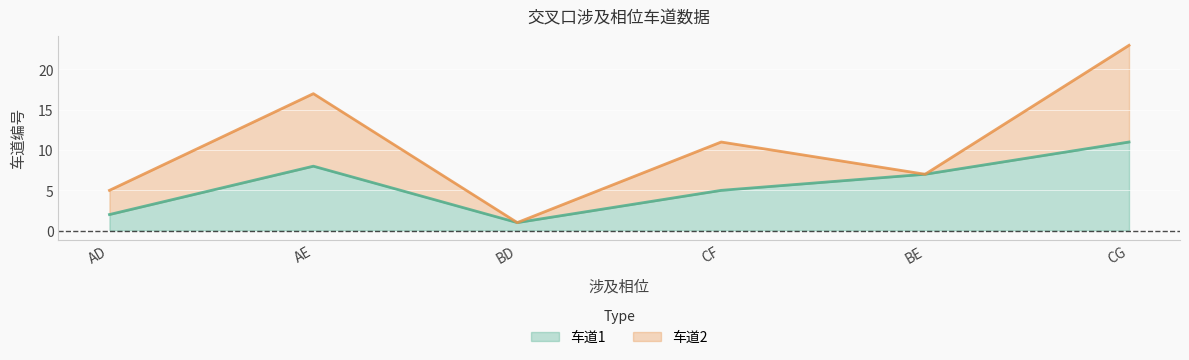

What is the difference between the second highest and second lowest values?

6